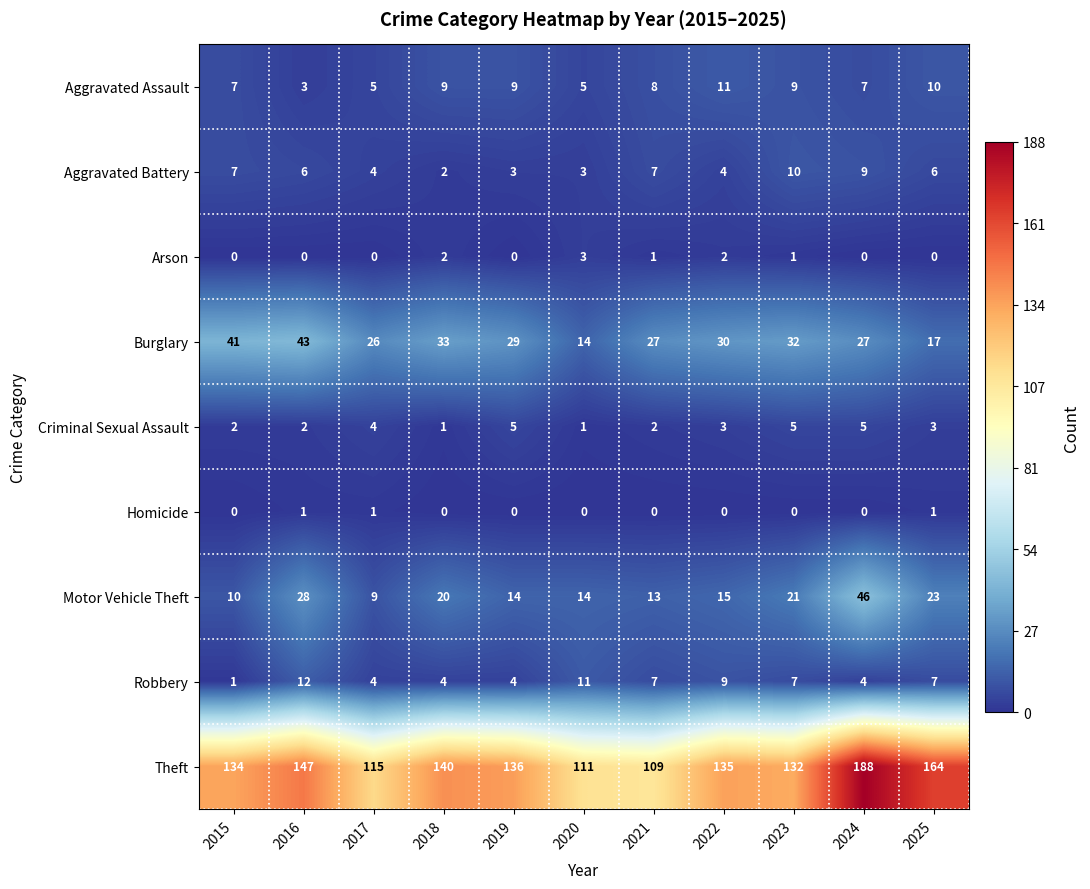

Rank the series by their maximum value, from highest to lowest.

Theft, Motor Vehicle Theft, Burglary, Robbery, Aggravated Assault, Aggravated Battery, Criminal Sexual Assault, Arson, Homicide